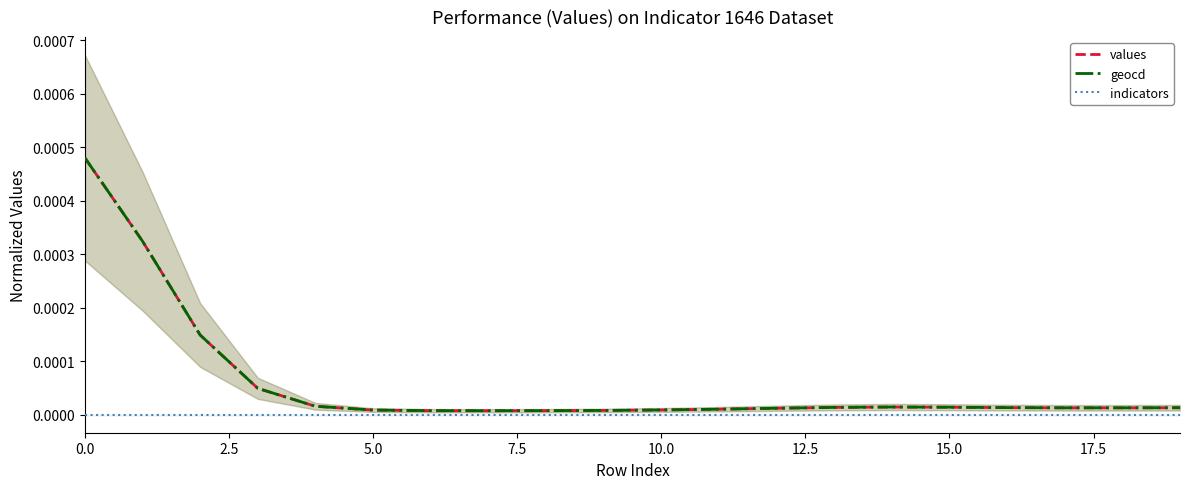

True or false: geocd and values intersect in this chart.

False